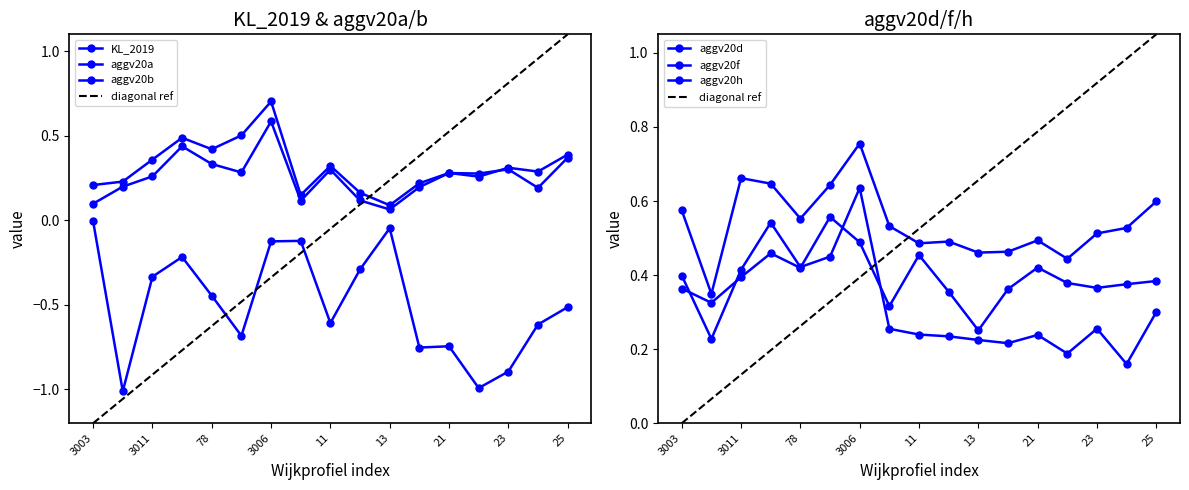

What is the lowest value of the aggv20f series?

0.3